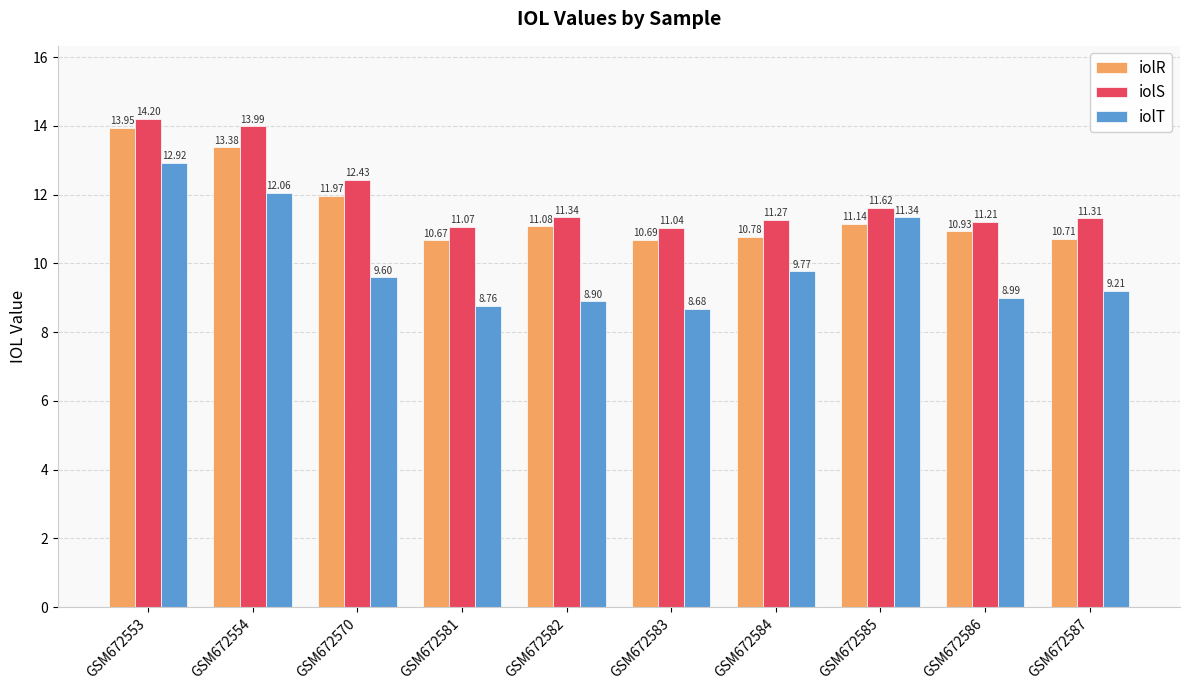

What is the highest value of the iolS series?

14.2